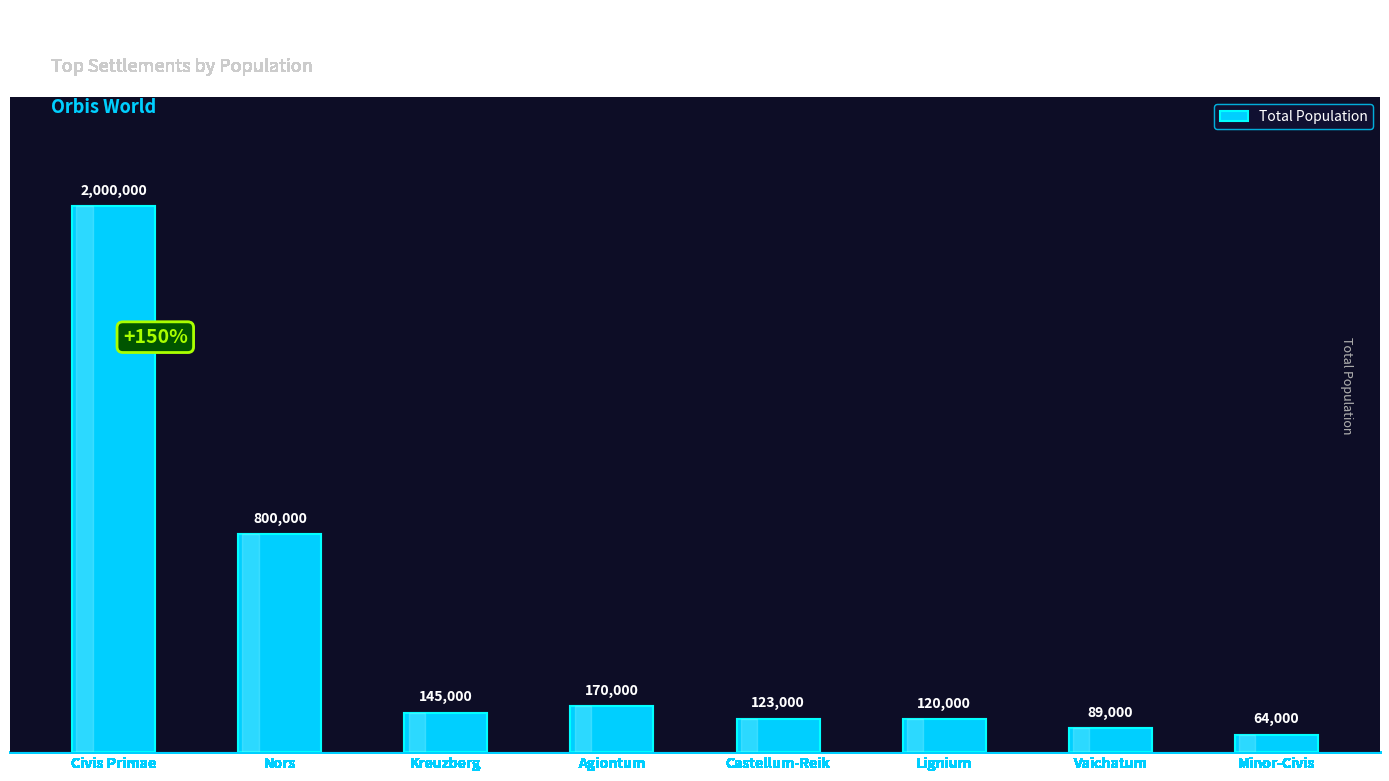

At which label is the value closest to 1032000?

Nors